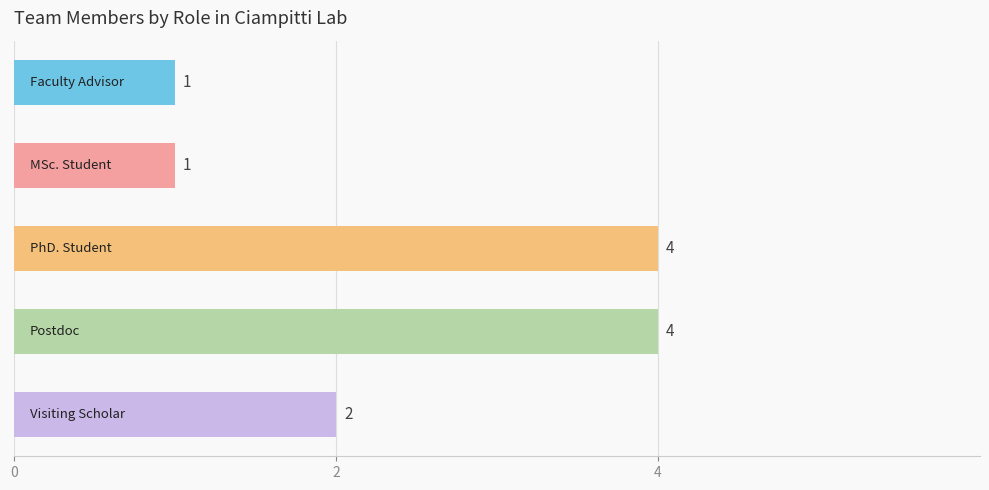

What is the maximum value shown in the chart?

4